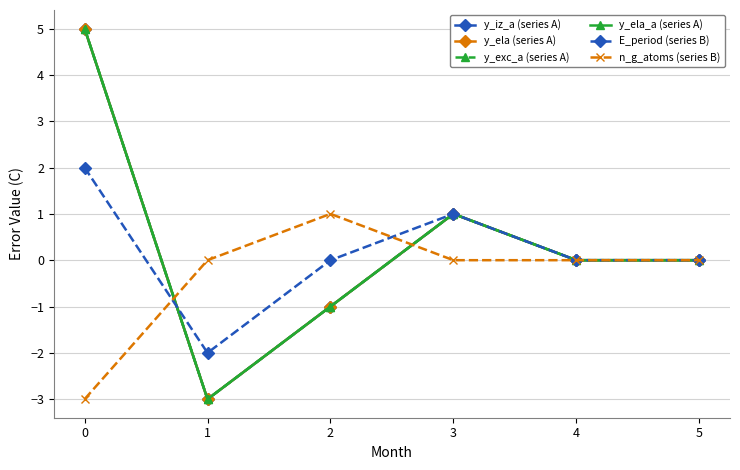

True or false: y_iz_a (series A) has more than 0 interior local peaks.

True